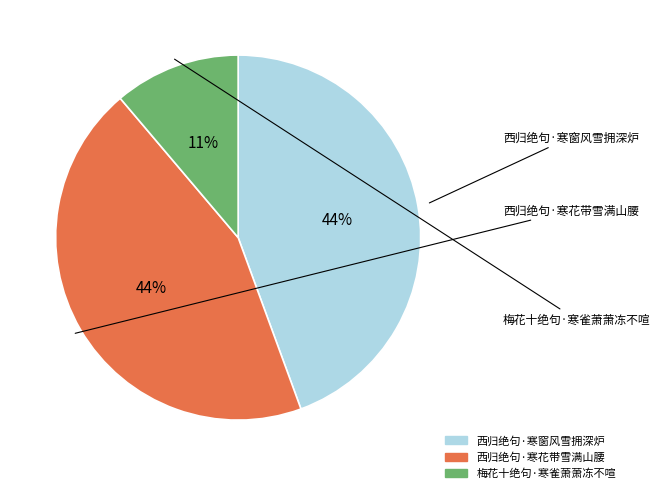

What is the smallest slice in the pie chart?

梅花十绝句·寒雀萧萧冻不喧